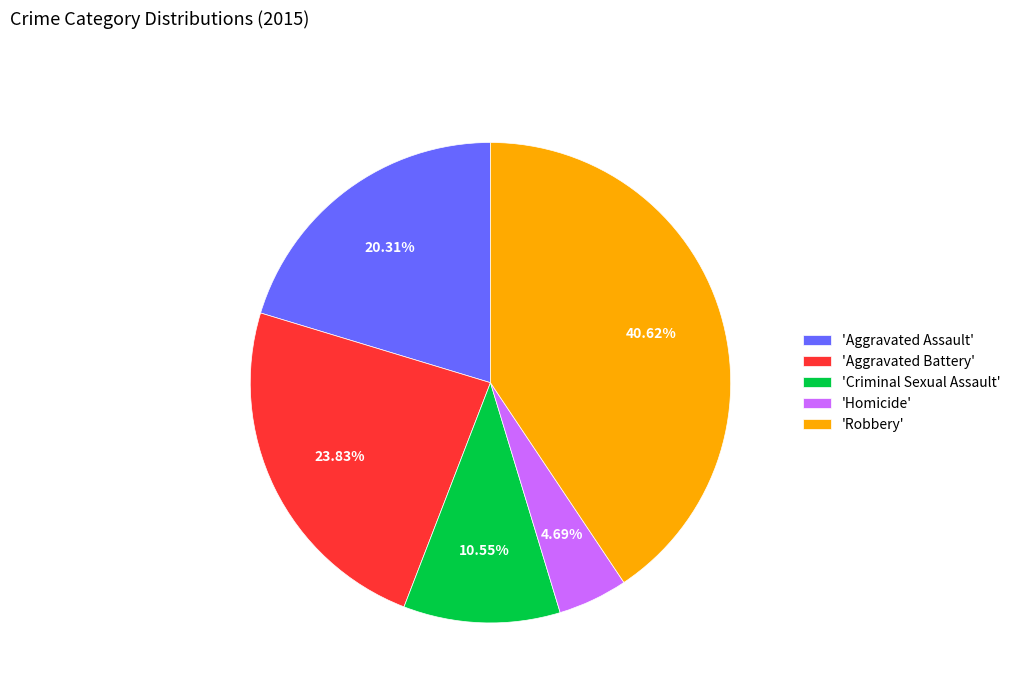

Combined, do 'Aggravated Assault' and 'Robbery' account for over 50%?

Yes